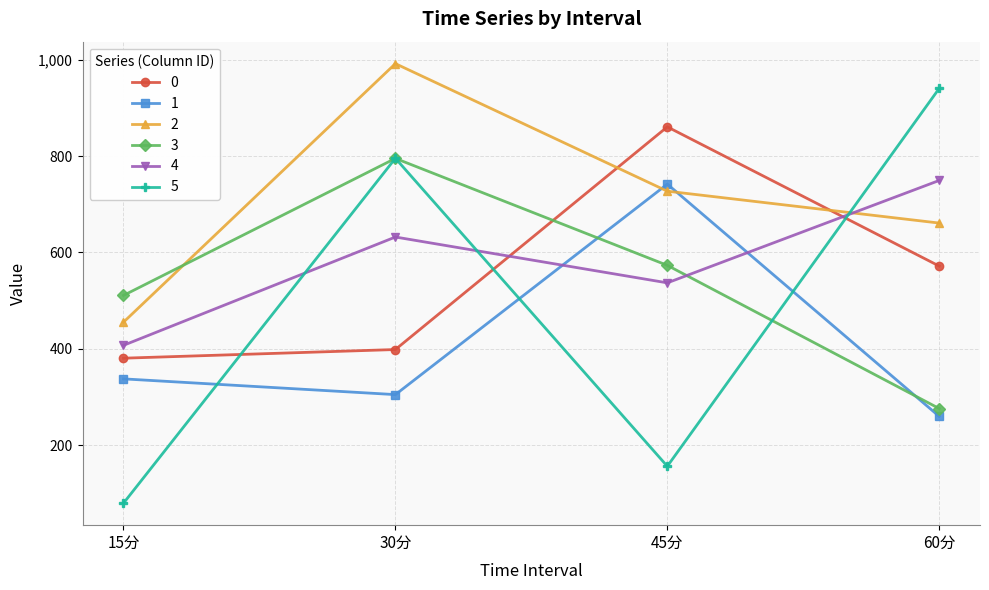

Reading left to right, what are all the values shown in this chart?

0: 380.4	398.4	860.8	571.7
1: 337.4	304.8	741.9	259.5
2: 455.2	992.0	727.2	661.0
3: 510.8	795.3	573.2	275.9
4: 407.1	632.0	536.8	749.5
5: 79.3	795.5	156.0	940.6